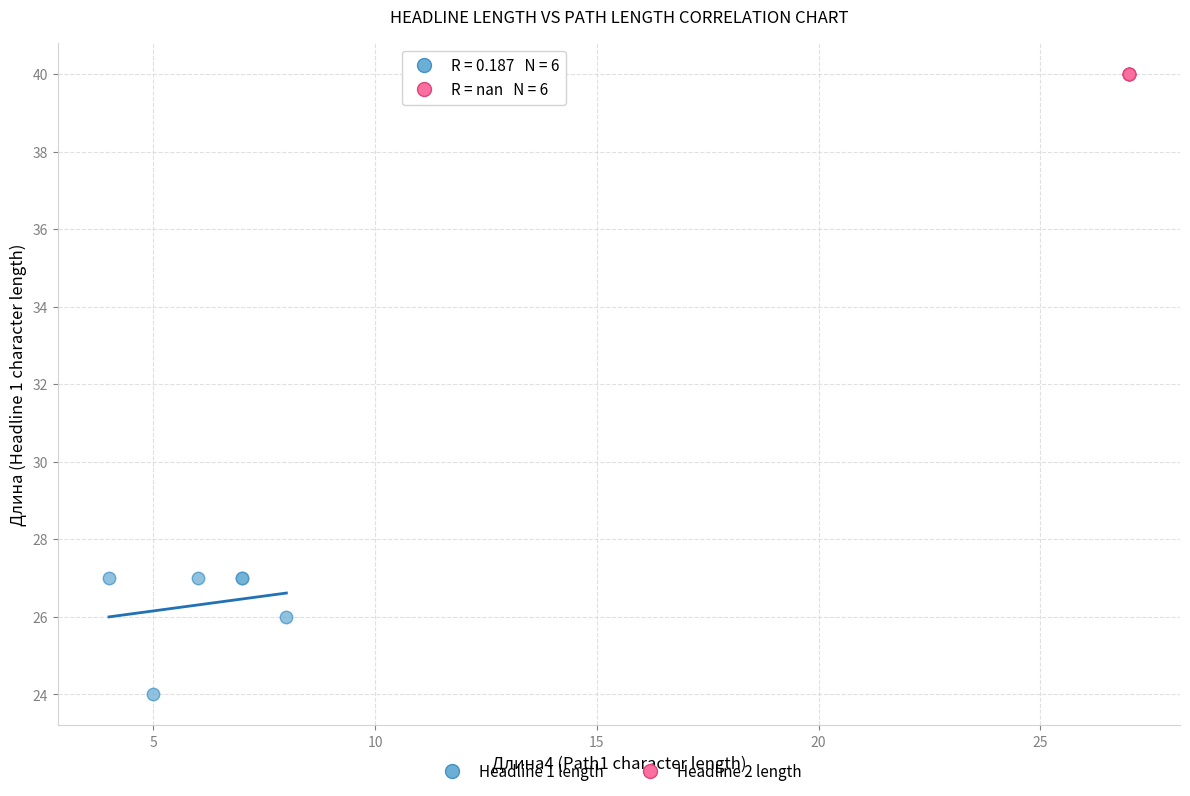

Which series contains the lowest Y value?

Headline 1 length